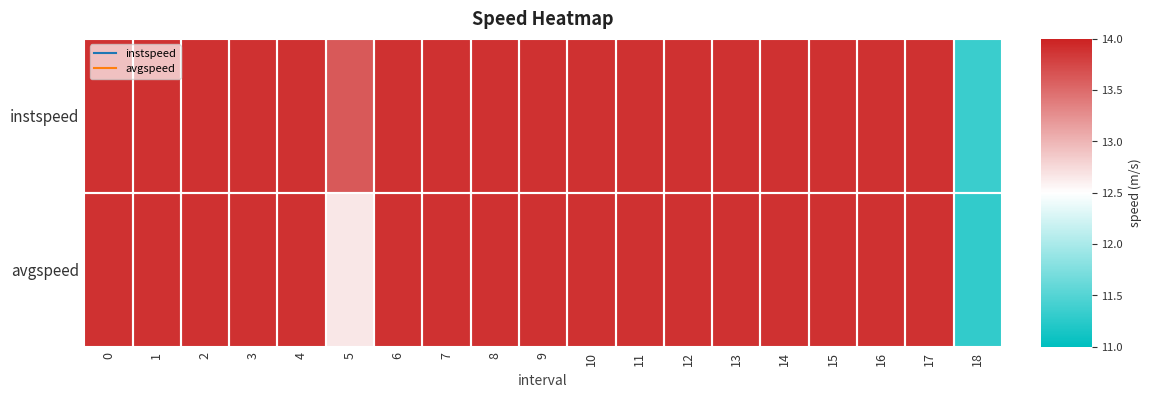

Reading right to left, transcribe all the data shown in this chart.

instspeed: 18=11.3	17=13.9	16=13.9	15=13.9	14=13.9	13=13.9	12=13.9	11=13.9	10=13.9	9=13.9	8=13.9	7=13.9	6=13.9	5=13.6	4=13.9	3=13.9	2=13.9	1=13.9	0=13.9
avgspeed: 18=11.3	17=13.9	16=13.9	15=13.9	14=13.9	13=13.9	12=13.9	11=13.9	10=13.9	9=13.9	8=13.9	7=13.9	6=13.9	5=12.7	4=13.9	3=13.9	2=13.9	1=13.9	0=13.9